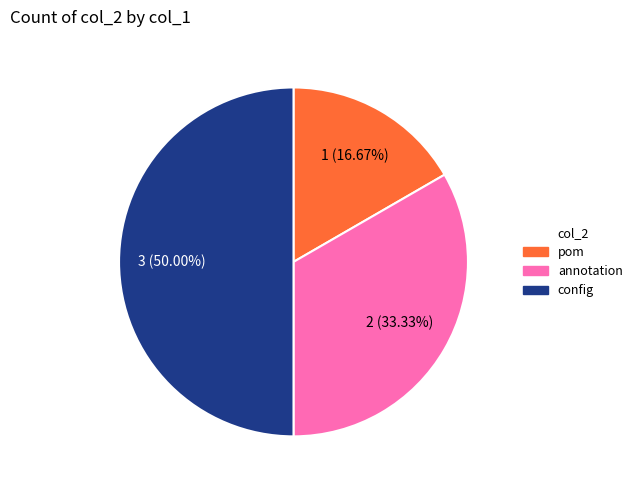

Is it true that config is 44% of the pie?

False